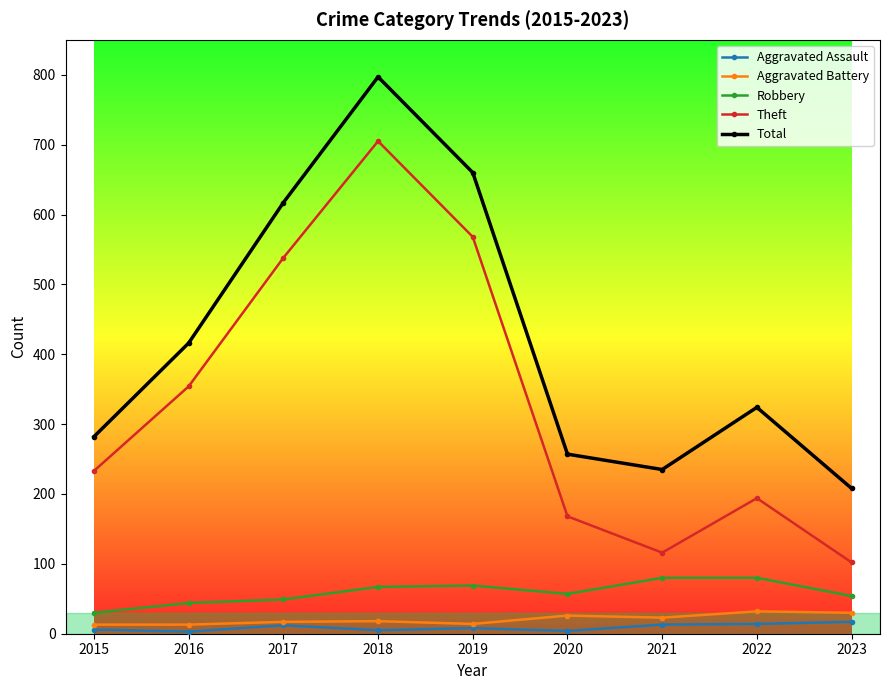

What is the value of the Theft point at the 4th from the left?

705